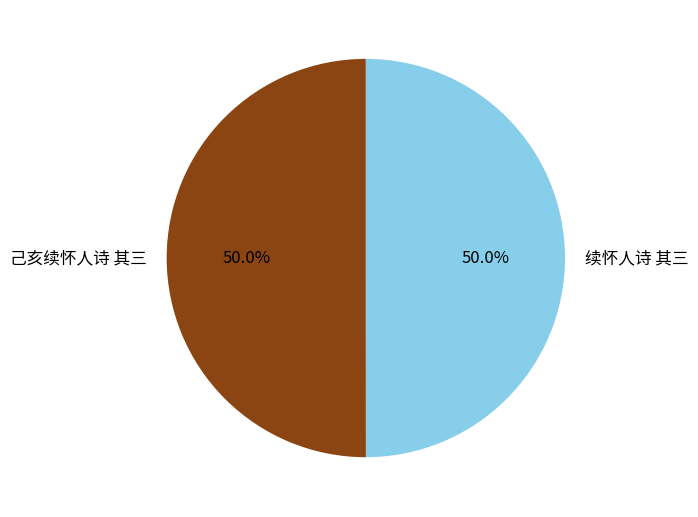

Approximately how many times larger is the value at 续怀人诗 其三 compared to 己亥续怀人诗 其三?

1.0